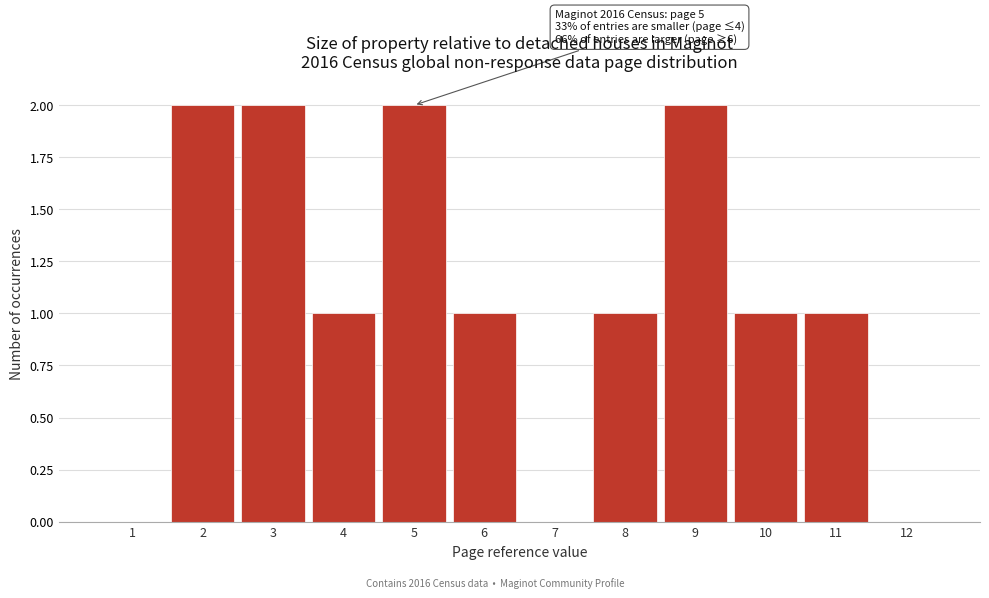

Reading left to right, list all the values displayed in this chart.

1=0	2=2	3=2	4=1	5=2	6=1	7=0	8=1	9=2	10=1	11=1	12=0